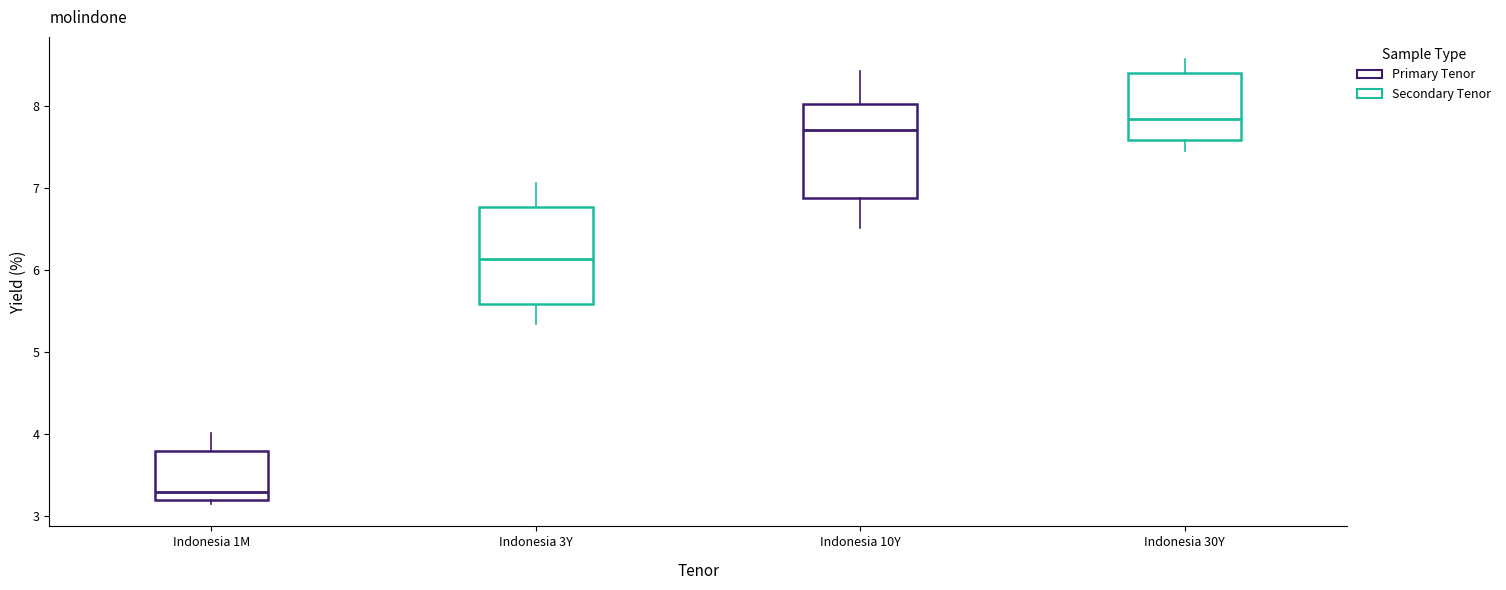

Which box has the highest median line?

Indonesia 30Y